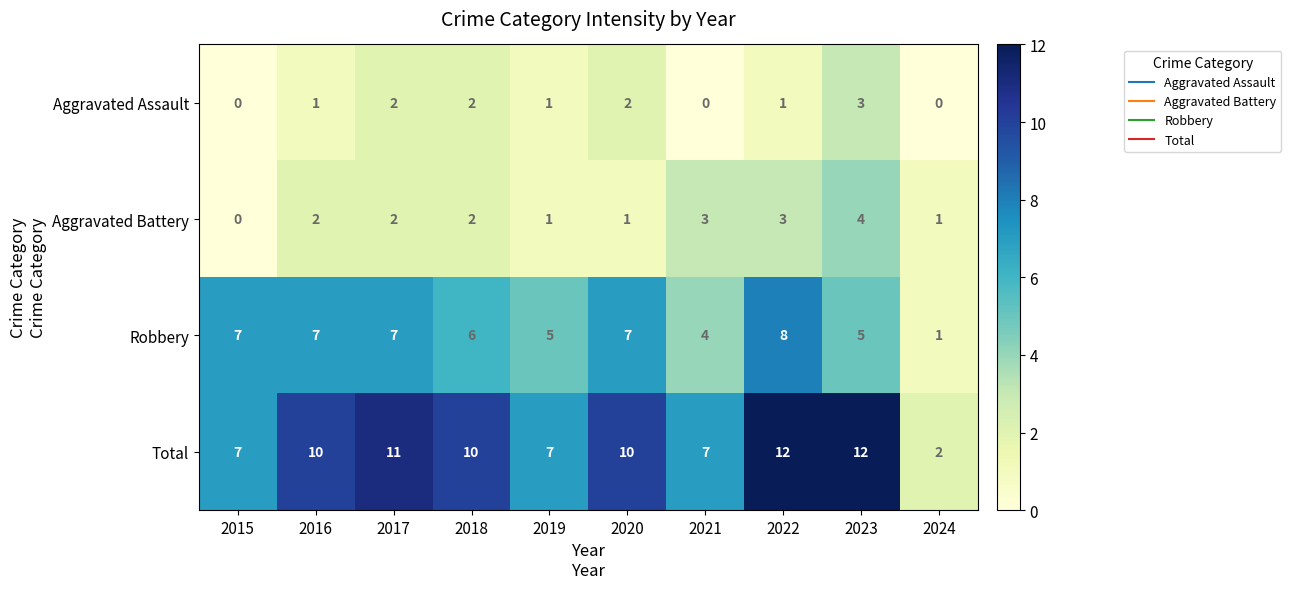

How many values in the Aggravated Assault series are below 1?

3